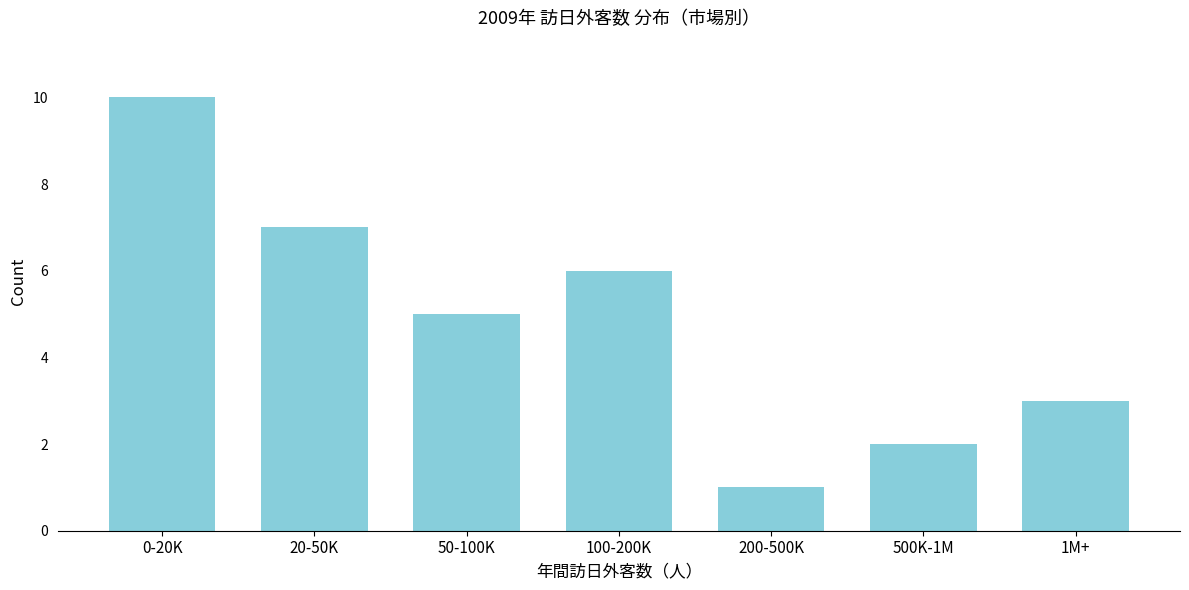

Reading left to right, list all the values displayed in this chart.

10	7	5	6	1	2	3